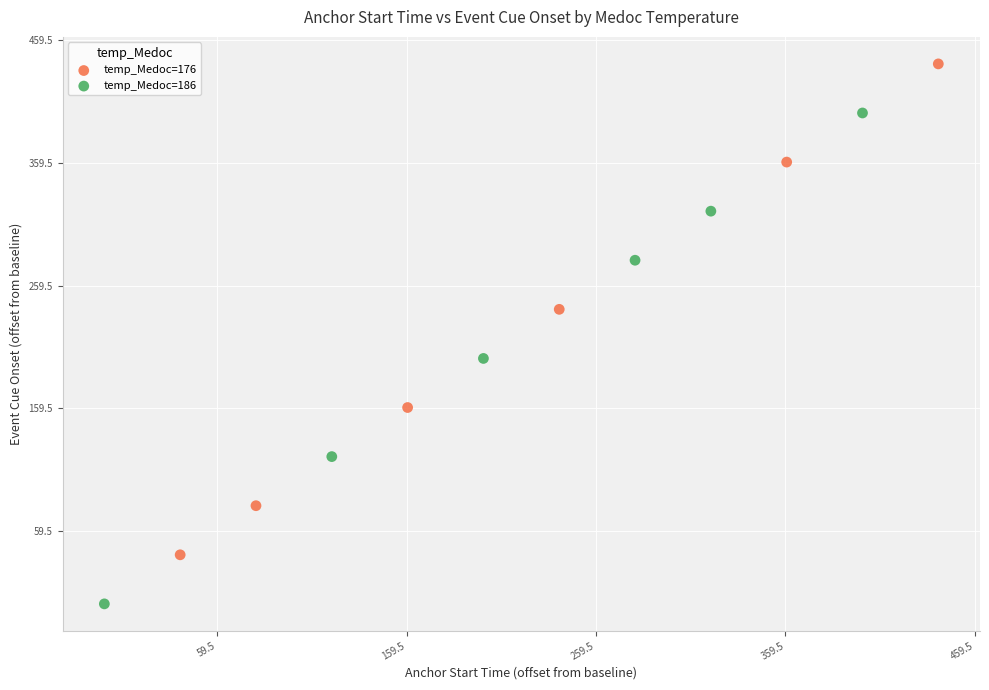

What are all the series names shown in the legend?

temp_Medoc=176, temp_Medoc=186